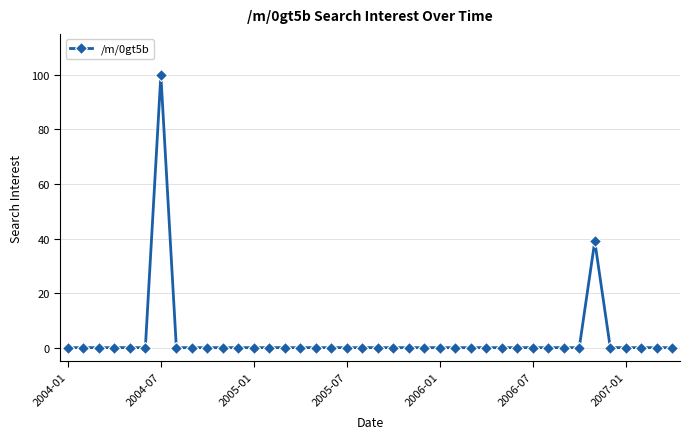

What is the maximum value shown in the chart?

100